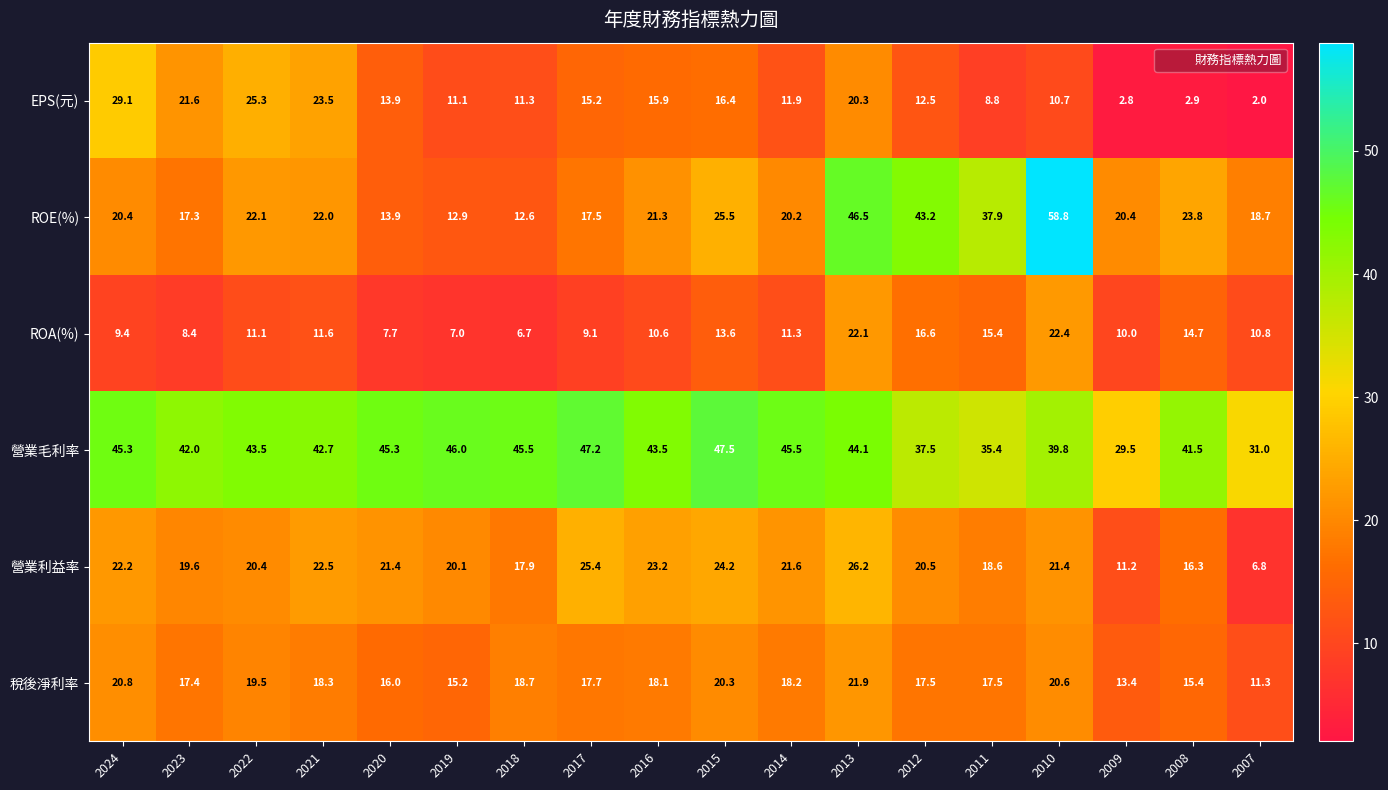

At how many categories does at least one series exceed 32?

16